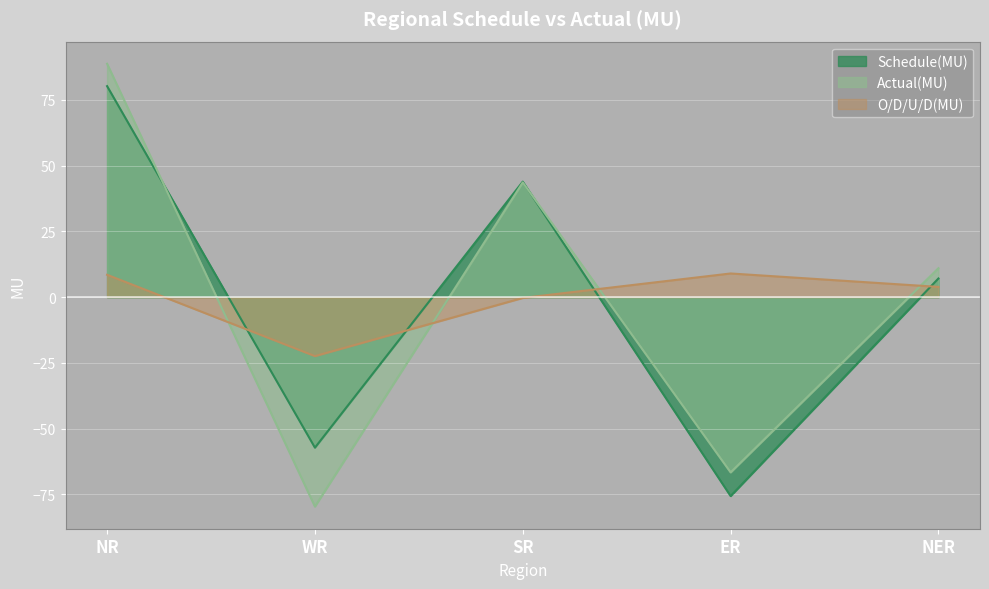

At which category does the chart reach its peak across all series?

NR